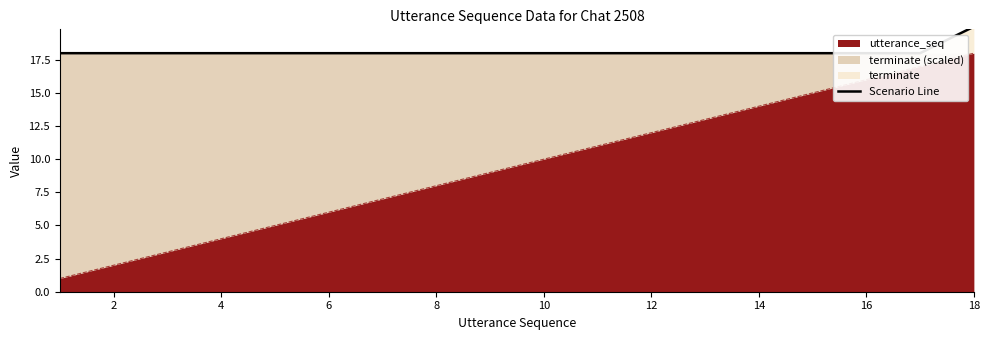

How many lines are shown in the chart?

1